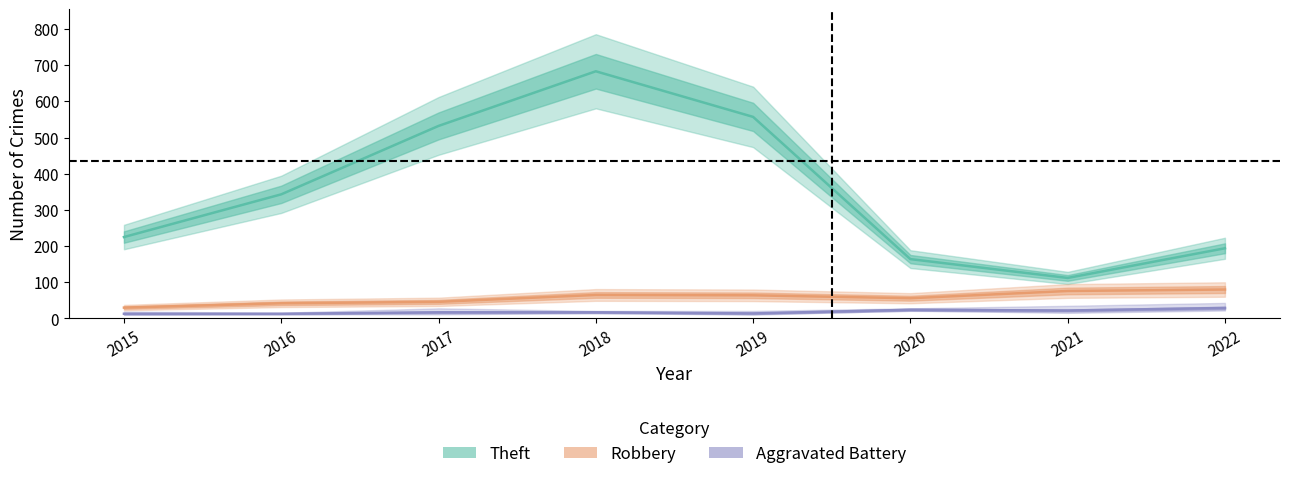

At which category does the chart reach its peak across all series?

2018